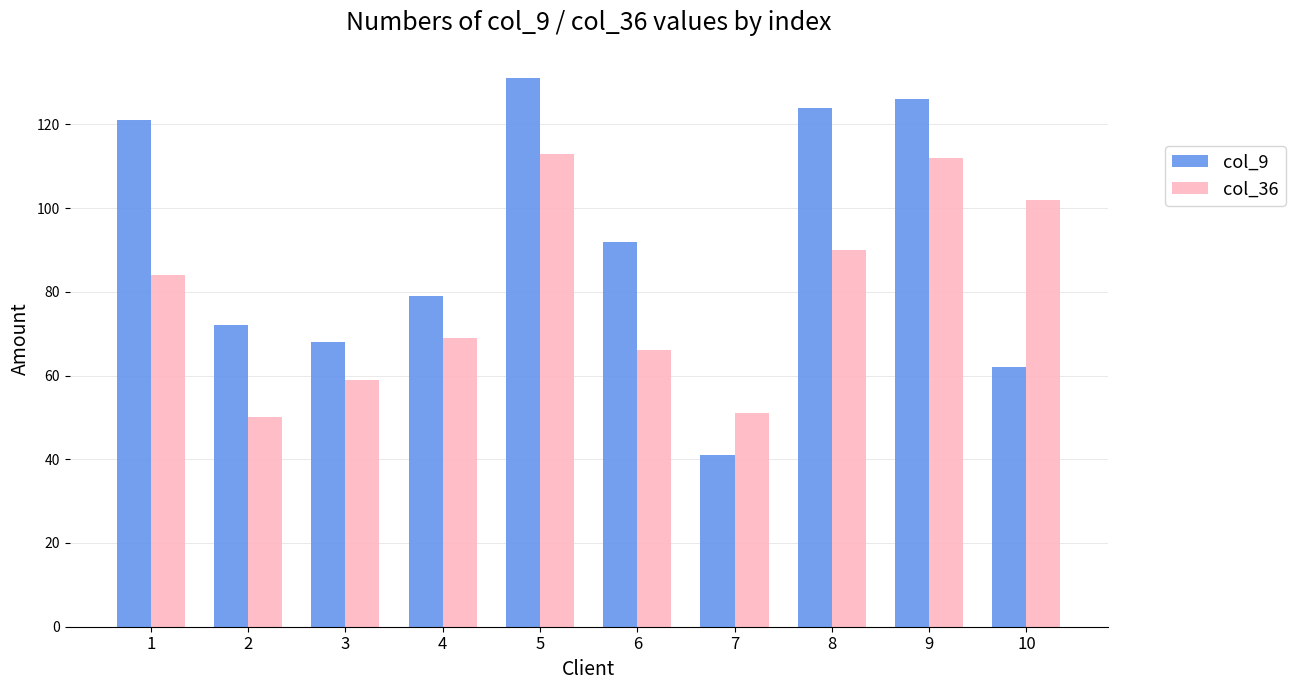

At which label is col_36 closest to 81?

1